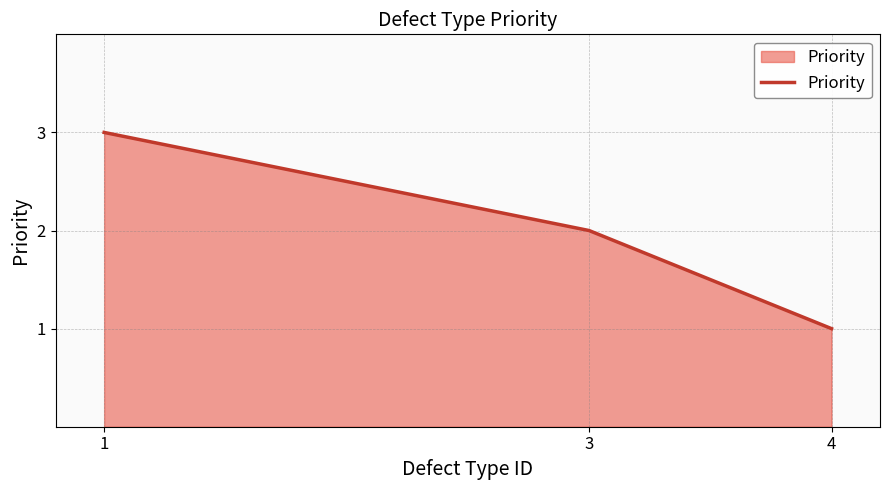

The chart shows a value of 2 at 3. True or false?

True